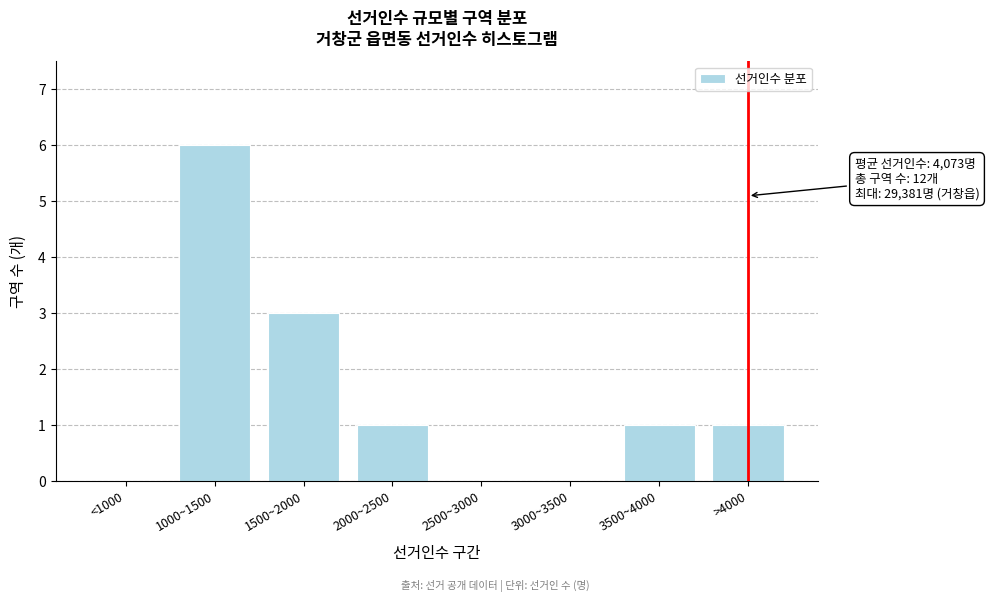

Reading left to right, transcribe all the data shown in this chart.

<1000=0	1000~1500=6	1500~2000=3	2000~2500=1	2500~3000=0	3000~3500=0	3500~4000=1	>4000=1